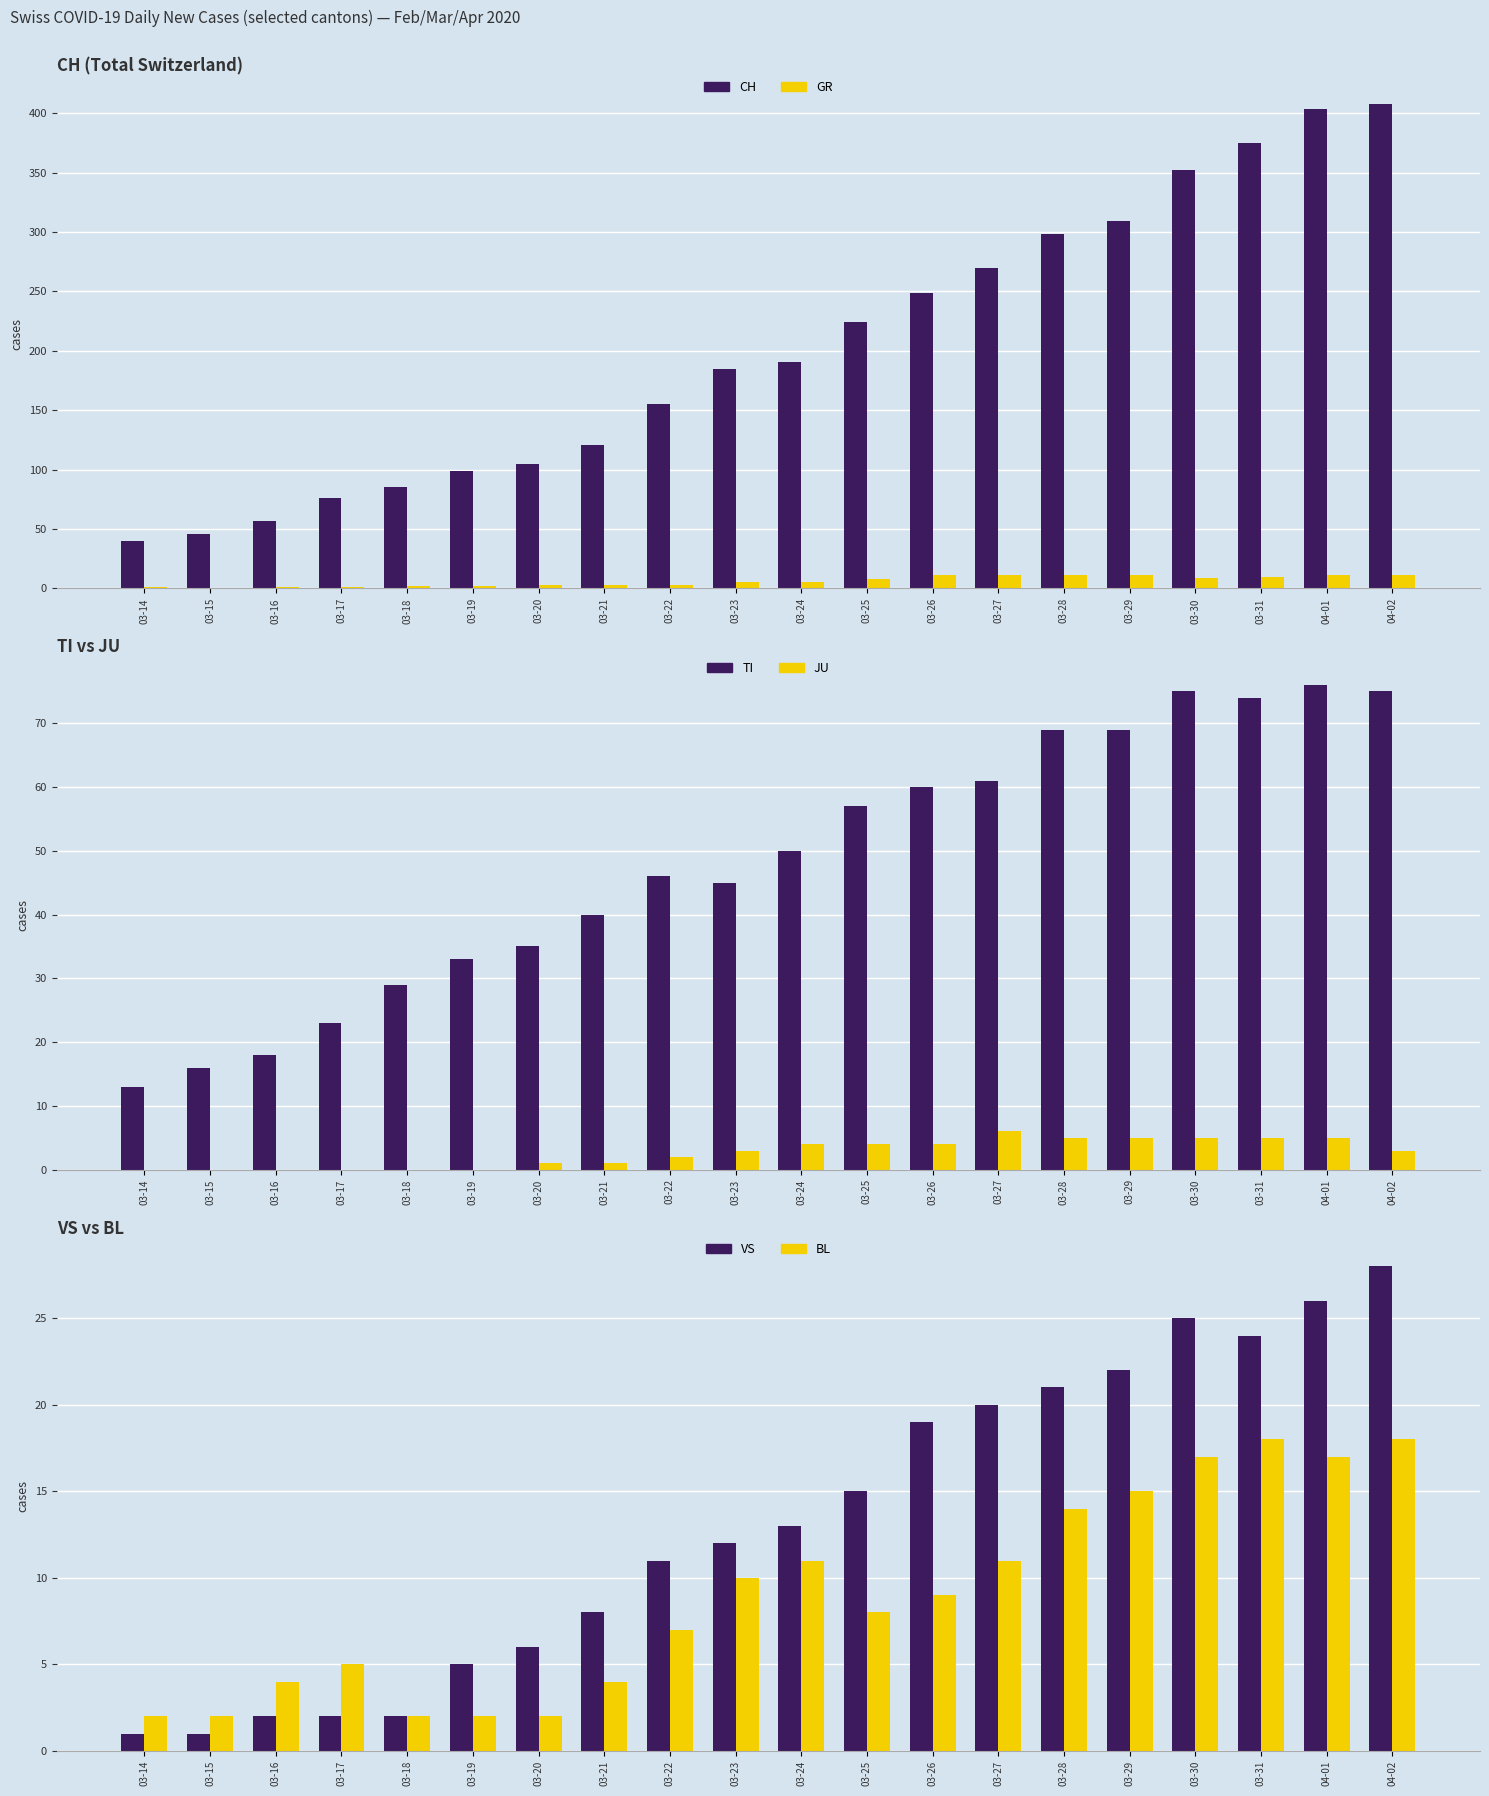

What position from the right is 03-19?

15